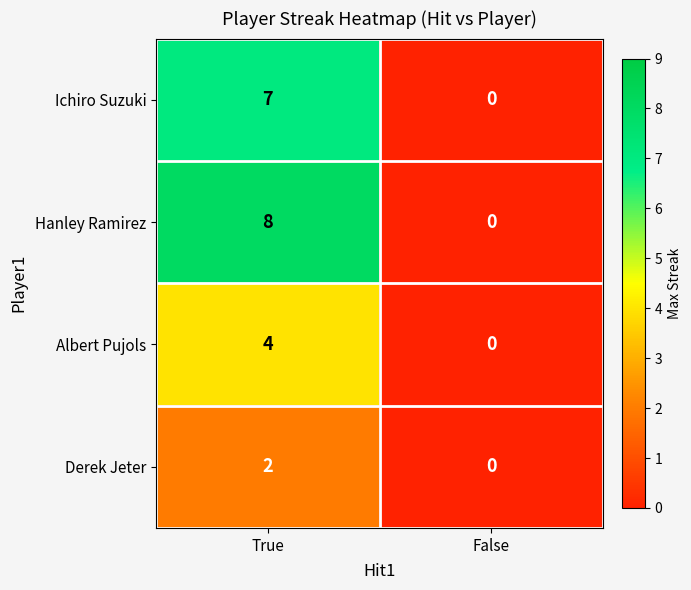

How many values in the Derek Jeter series are below 2?

1